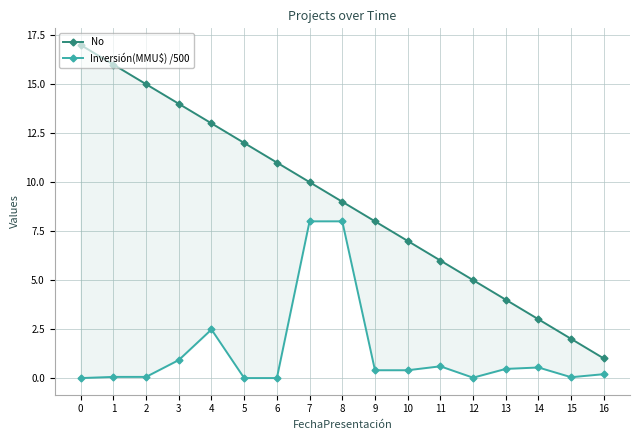

List the labels in order of No value, largest first.

0, 1, 2, 3, 4, 5, 6, 7, 8, 9, 10, 11, 12, 13, 14, 15, 16